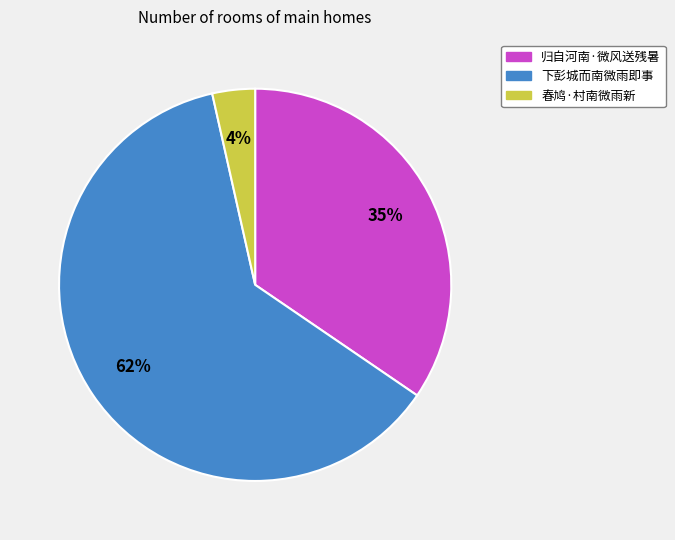

The 春鸠·村南微雨新 slice represents 4% of the pie. True or false?

True